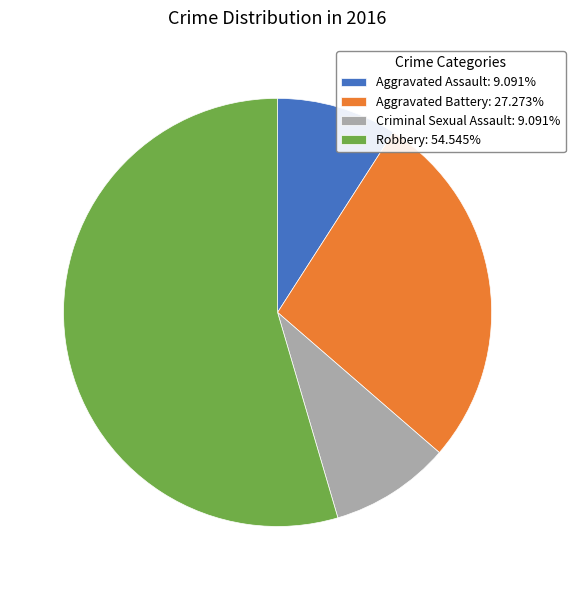

Which slice is the largest?

Robbery